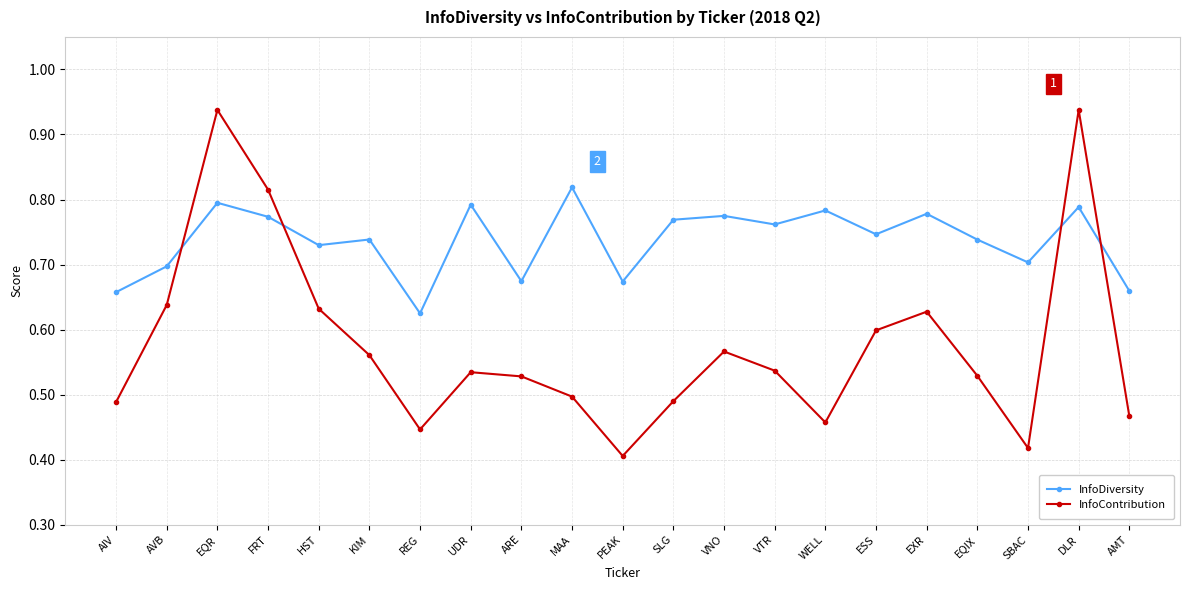

What is the sum of all InfoDiversity values?

15.5